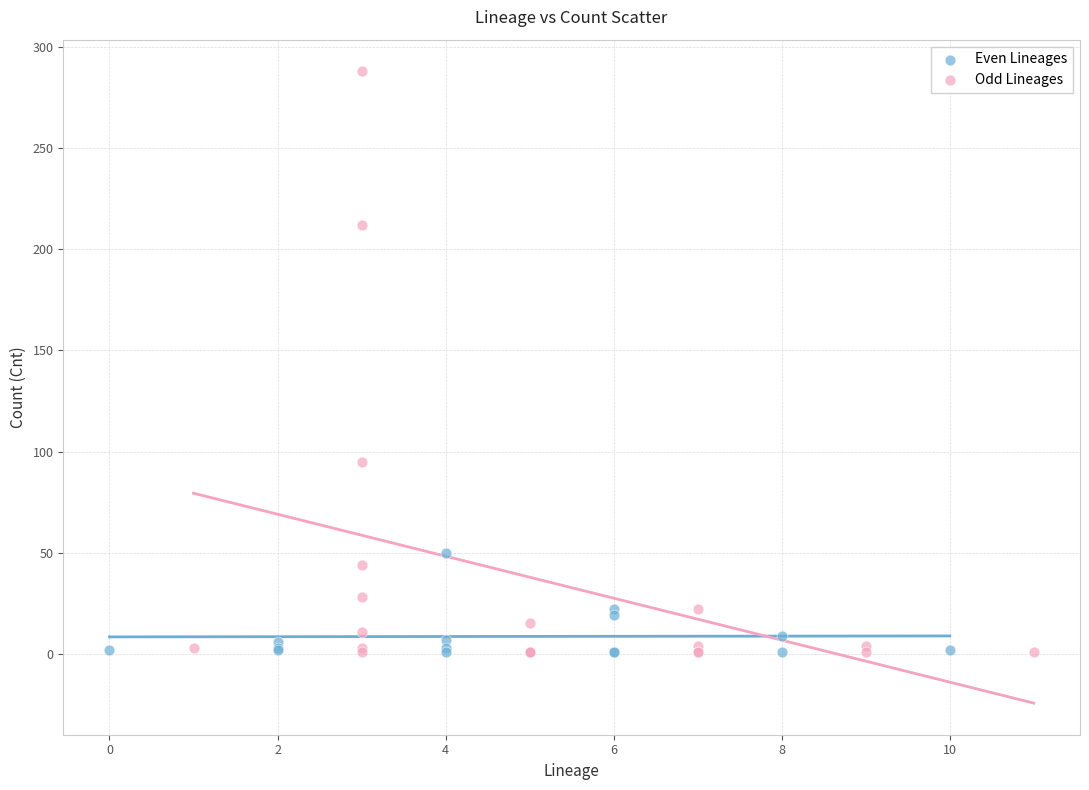

Which series has the largest Y range (max minus min)?

Odd Lineages